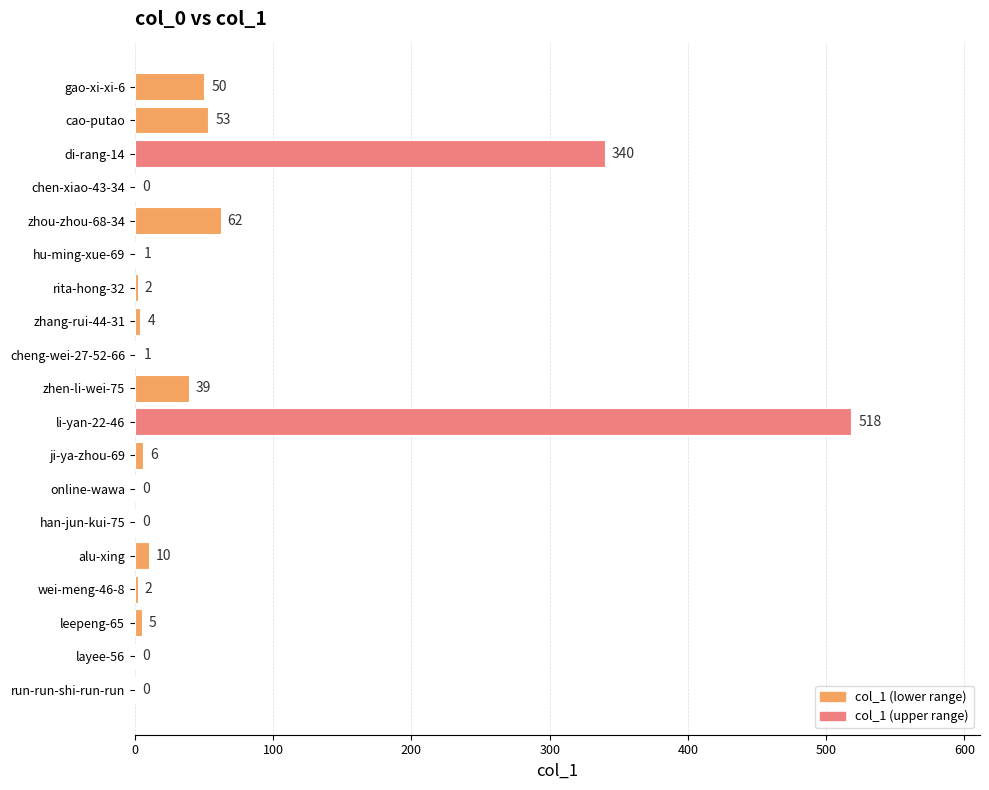

What is the change in value from online-wawa to zhou-zhou-68-34?

+62